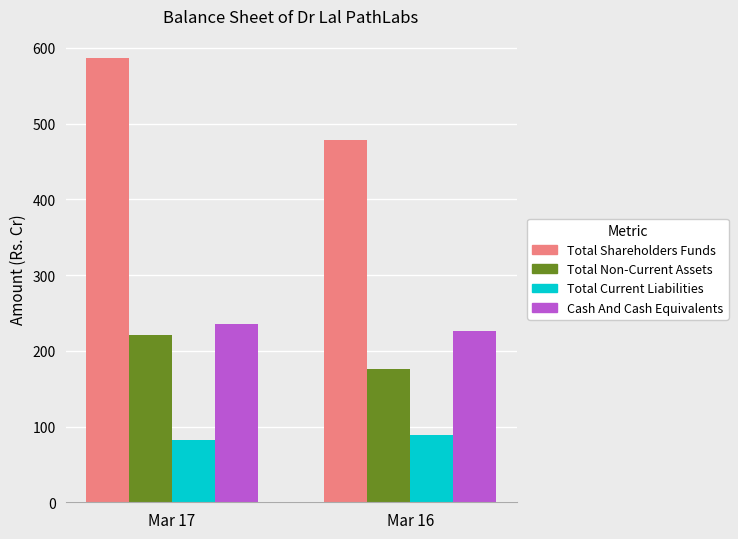

What is the spread (max minus min) of values at Mar 17?

503.9